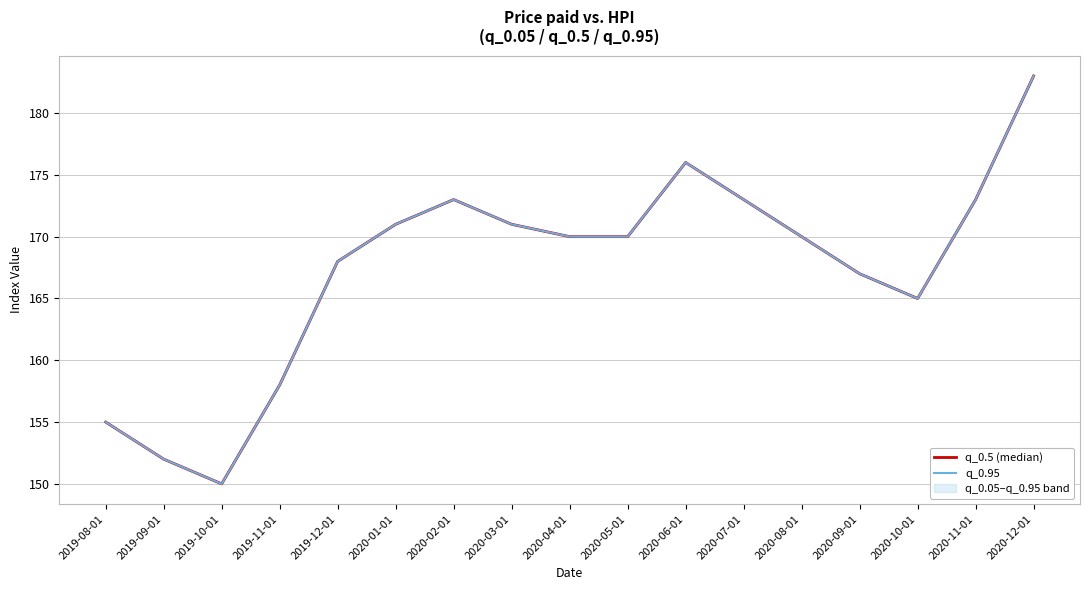

Between 2019-11-01 and 2020-05-01, which series saw the biggest shift?

q_0.5 (median)